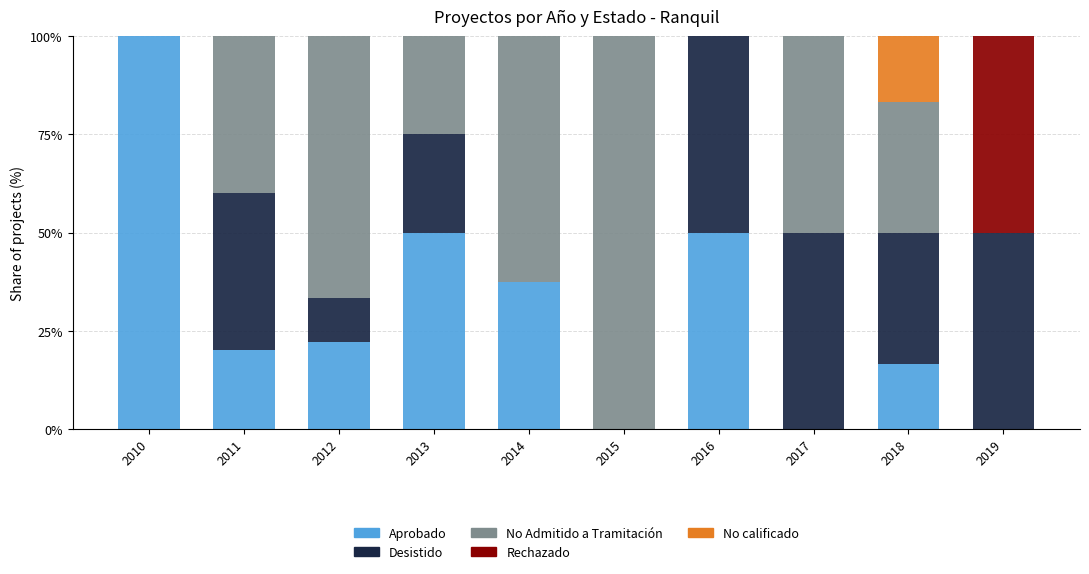

What is the sum of the Aprobado values at 2018 and 2010?

116.7